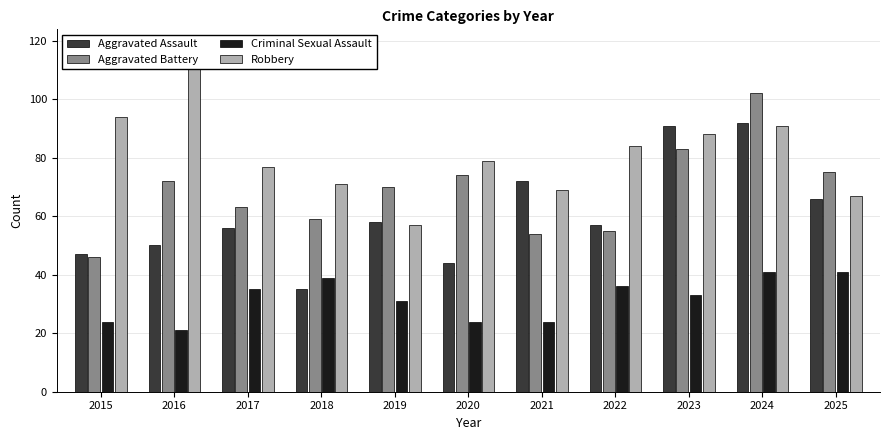

Rank the categories by Criminal Sexual Assault value from lowest to highest.

2016, 2015, 2020, 2021, 2019, 2023, 2017, 2022, 2018, 2024, 2025